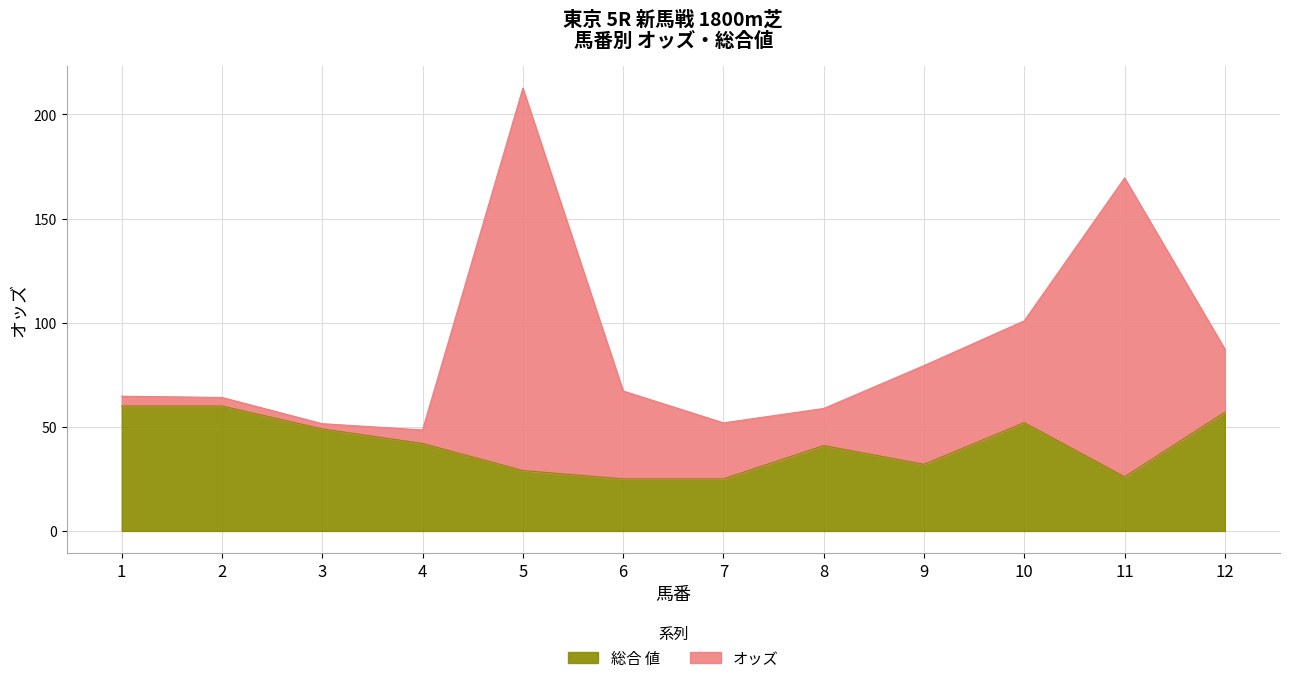

Is it true that the value at 10 is 16?

False